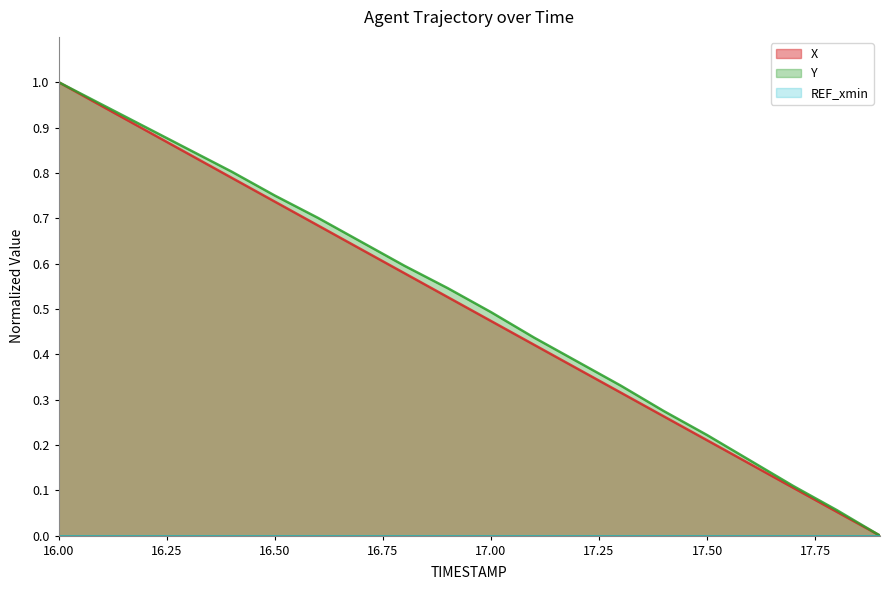

What is the label of the 1st point from the left?

16.00